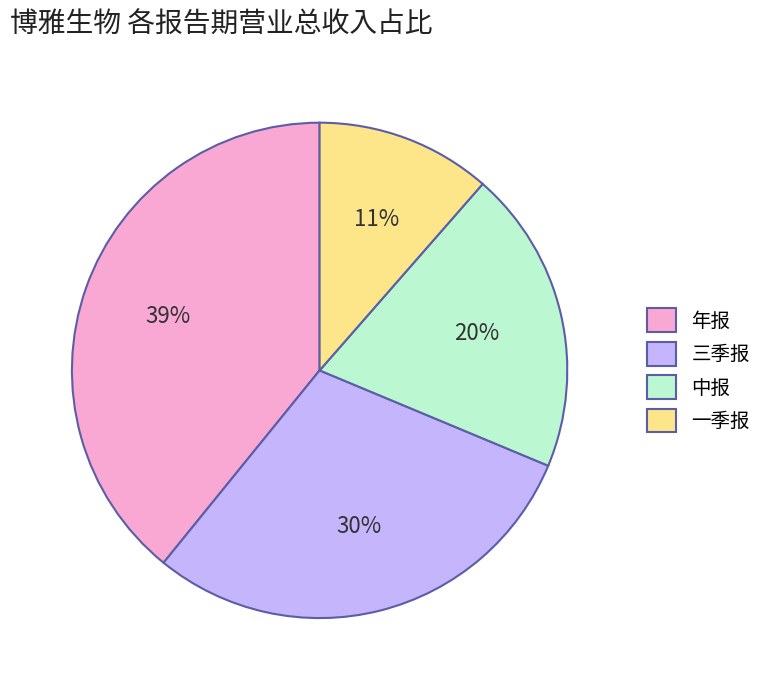

To the nearest percent, what is the average slice percentage?

25%